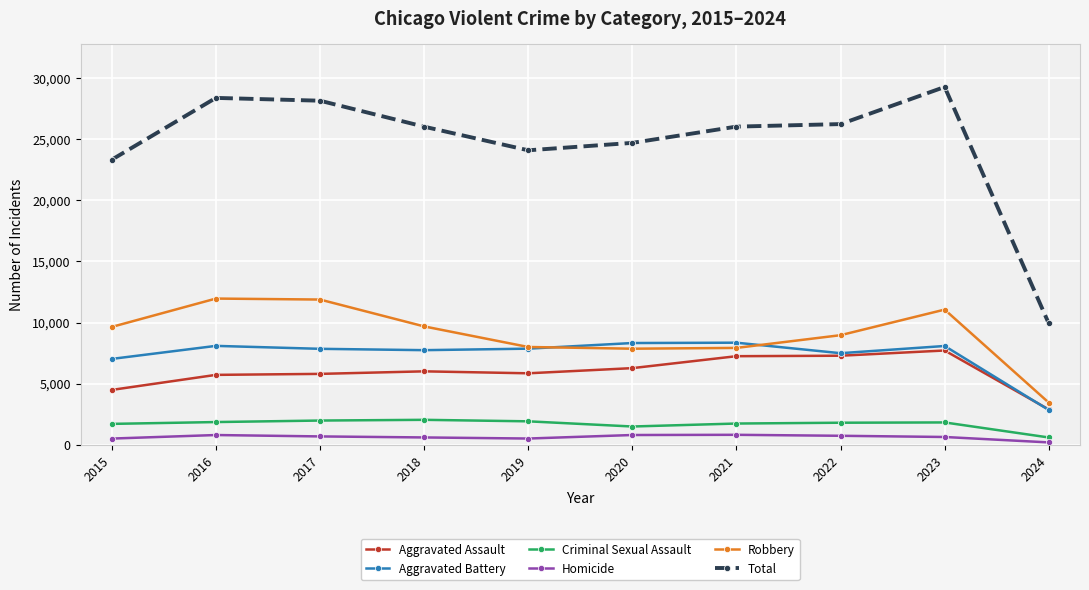

What is the difference between the highest and lowest values at 2015?

22836